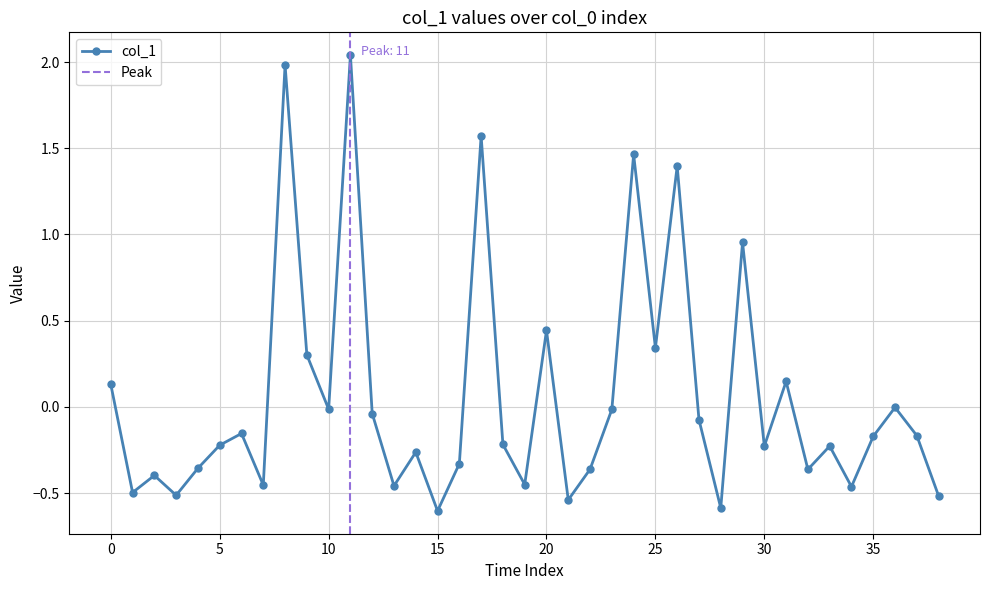

What is the difference between the maximum and minimum values?

2.6